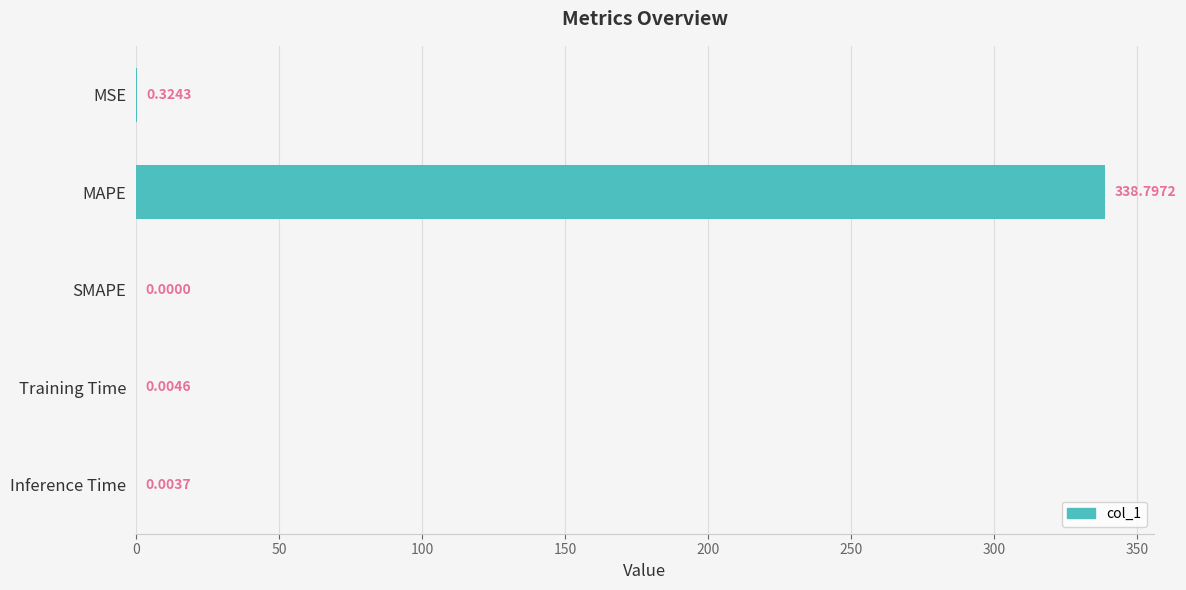

Which has a higher value, Inference Time or MAPE?

MAPE